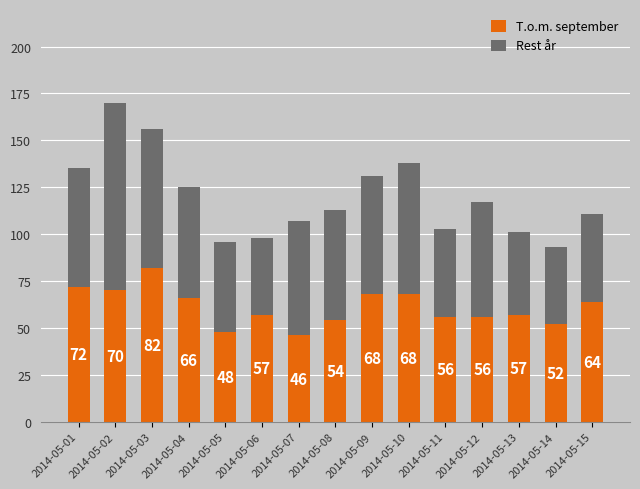

Is it true that T.o.m. september equals 33 at 2014-05-01?

False